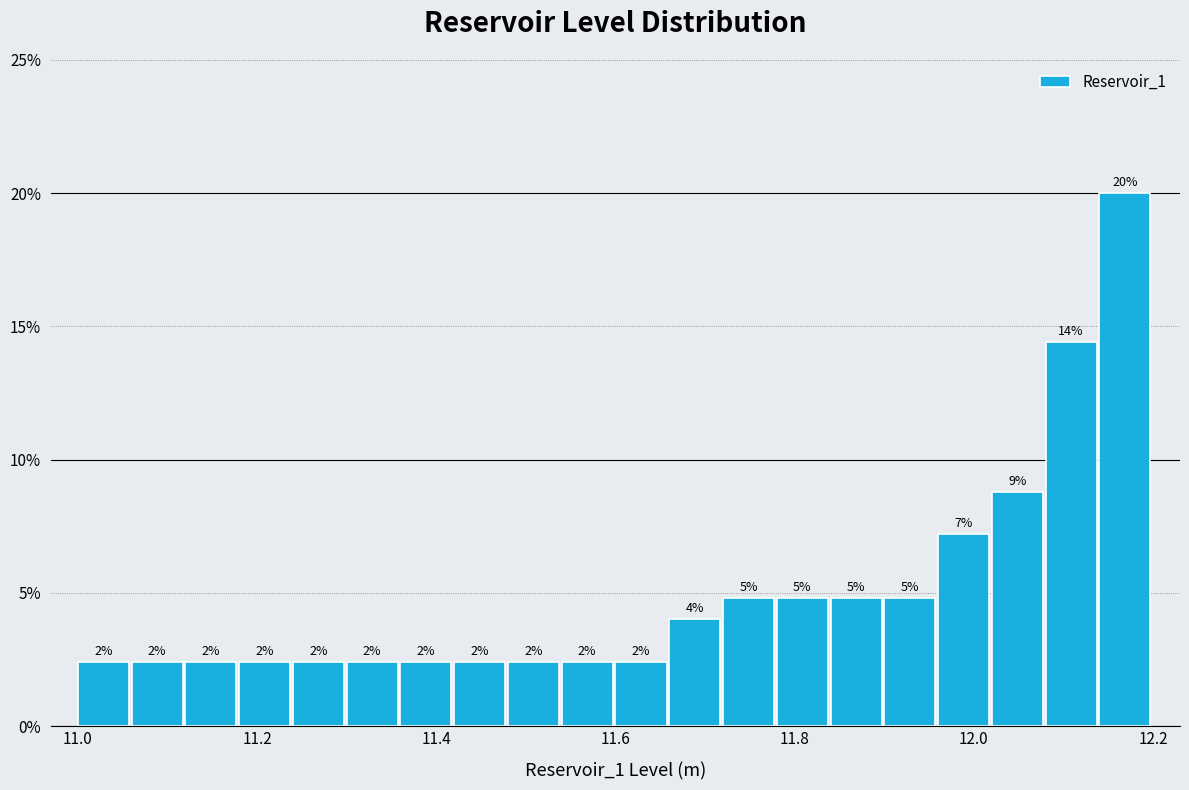

Read against the x-axis, roughly where is the centre of the tallest bar?

12.16